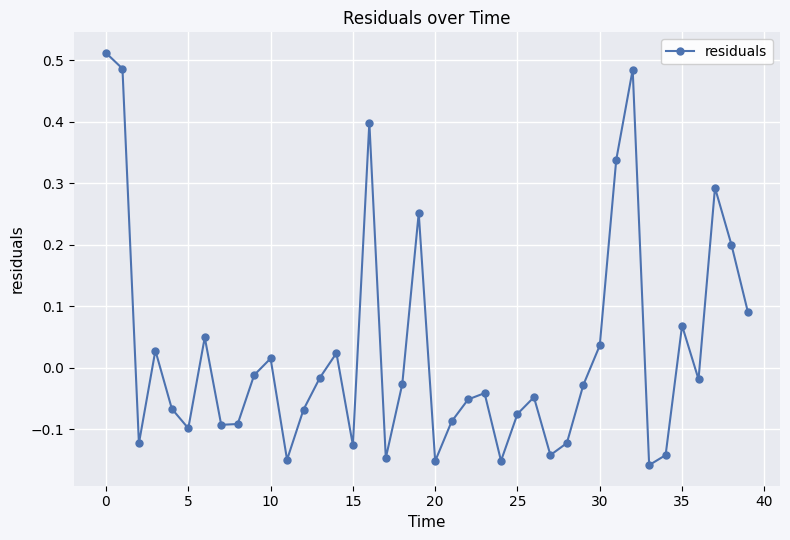

True or false: the data has more than 2 interior local peaks.

True